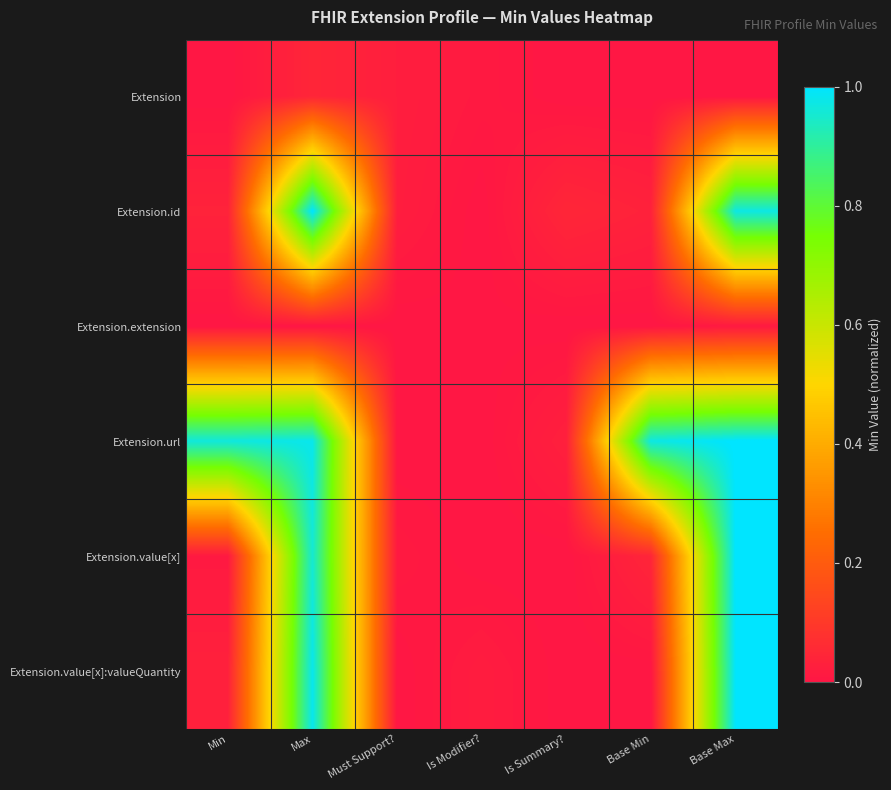

Count the number of categories in the chart.

7